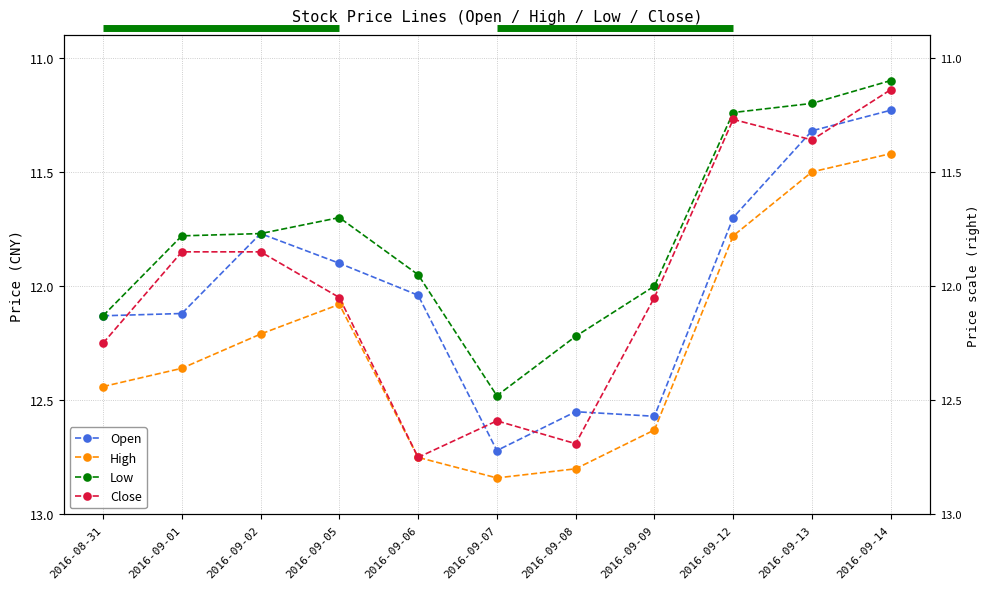

What is the sum of the Low values at 2016-09-14 and 2016-08-31?

23.2